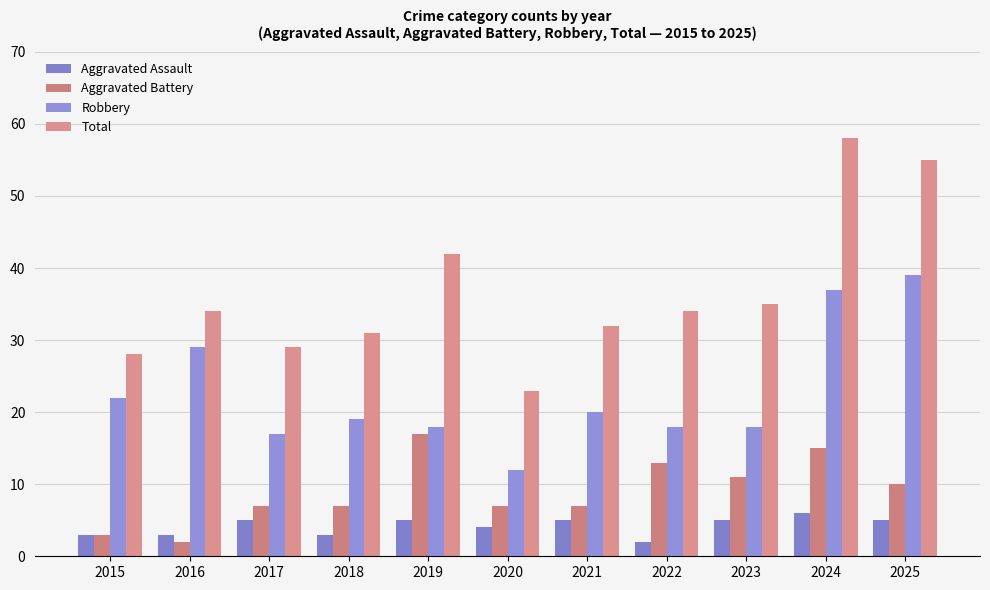

Is the value of Robbery at 2020 greater than the value of Total at 2015?

No